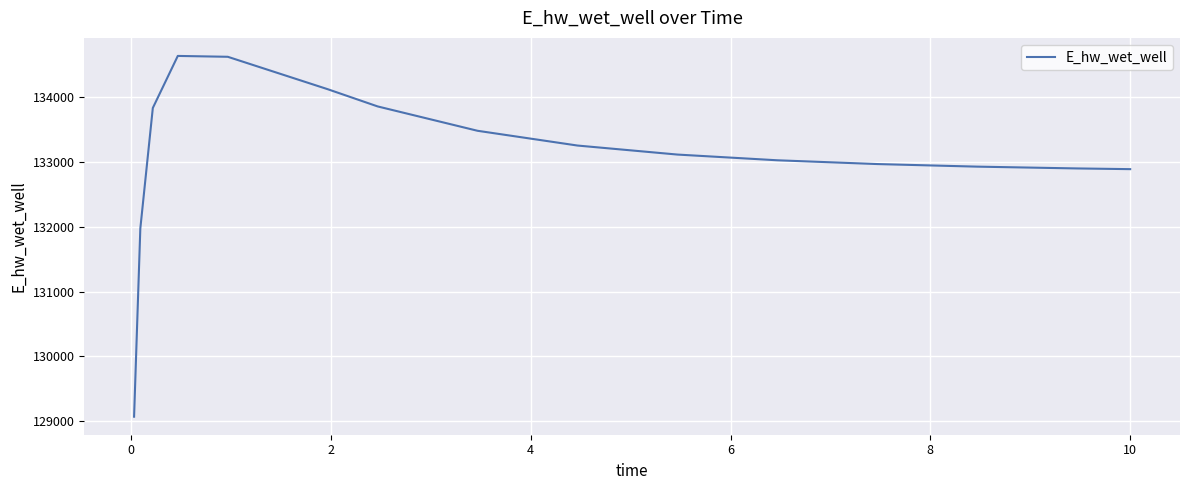

What is the minimum value shown in the chart?

129071.4